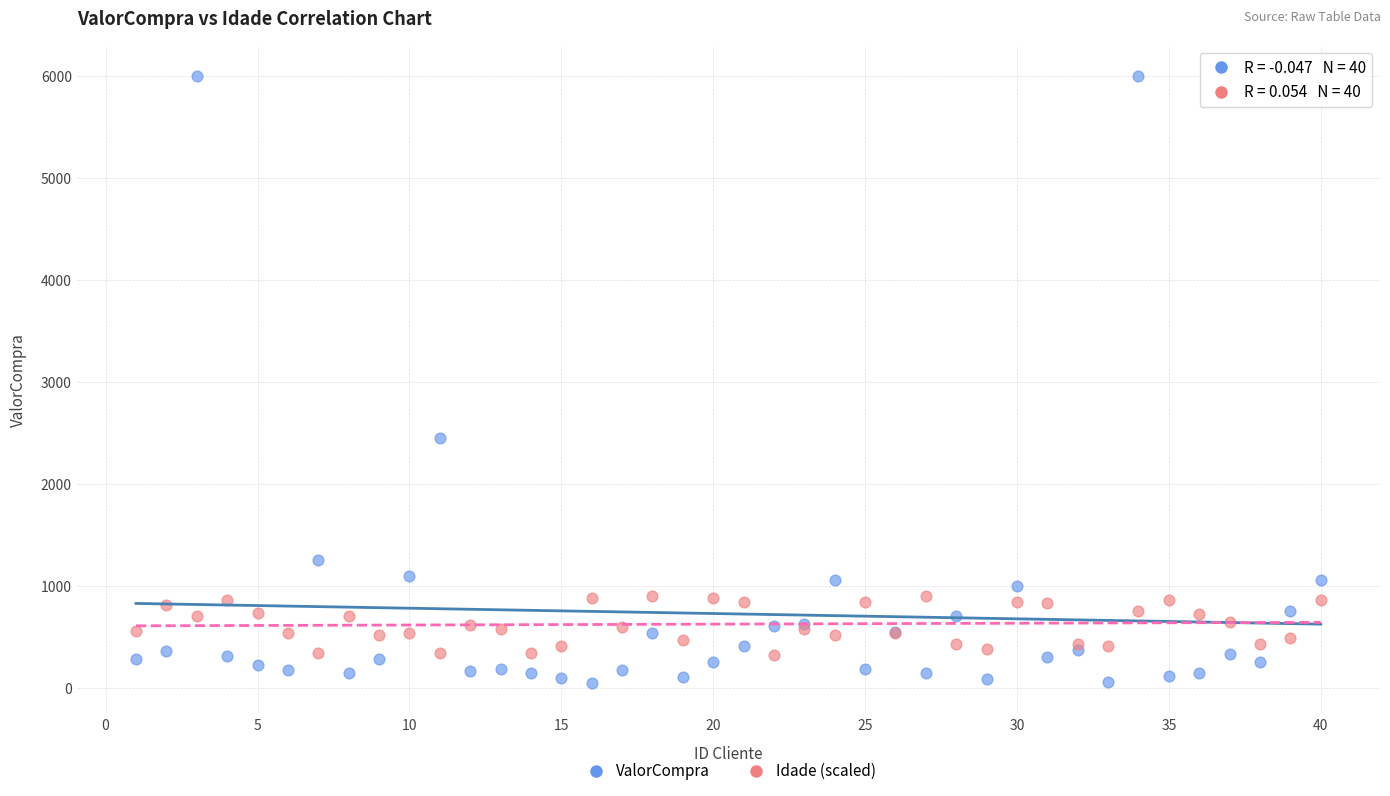

Which series has the widest spread of Y values?

ValorCompra